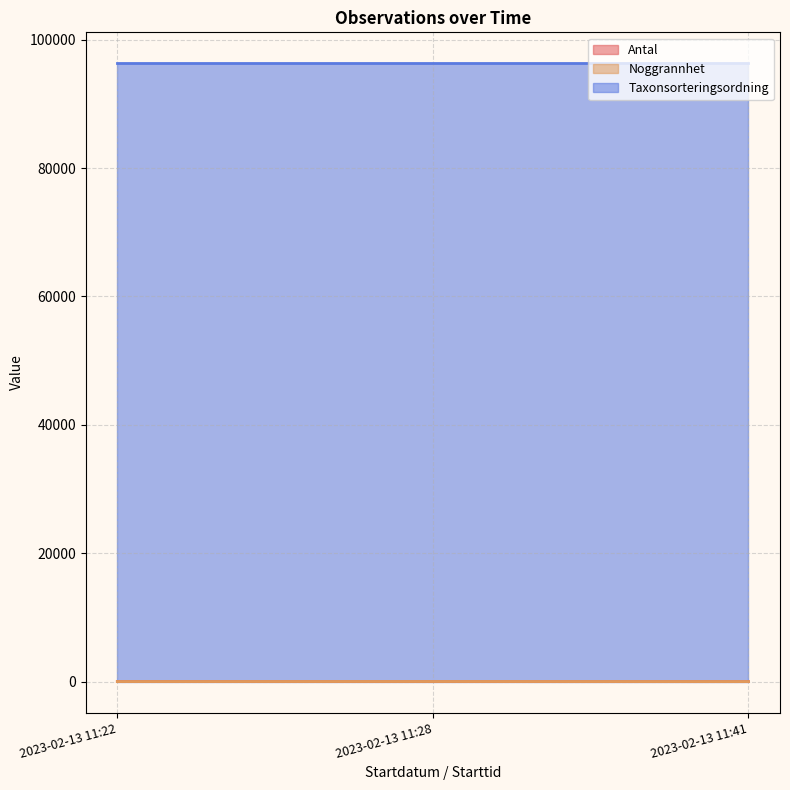

Which series has the largest total across all categories?

Taxonsorteringsordning